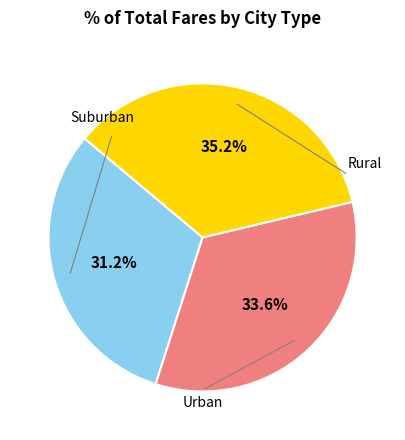

Is there a majority slice in this chart?

No